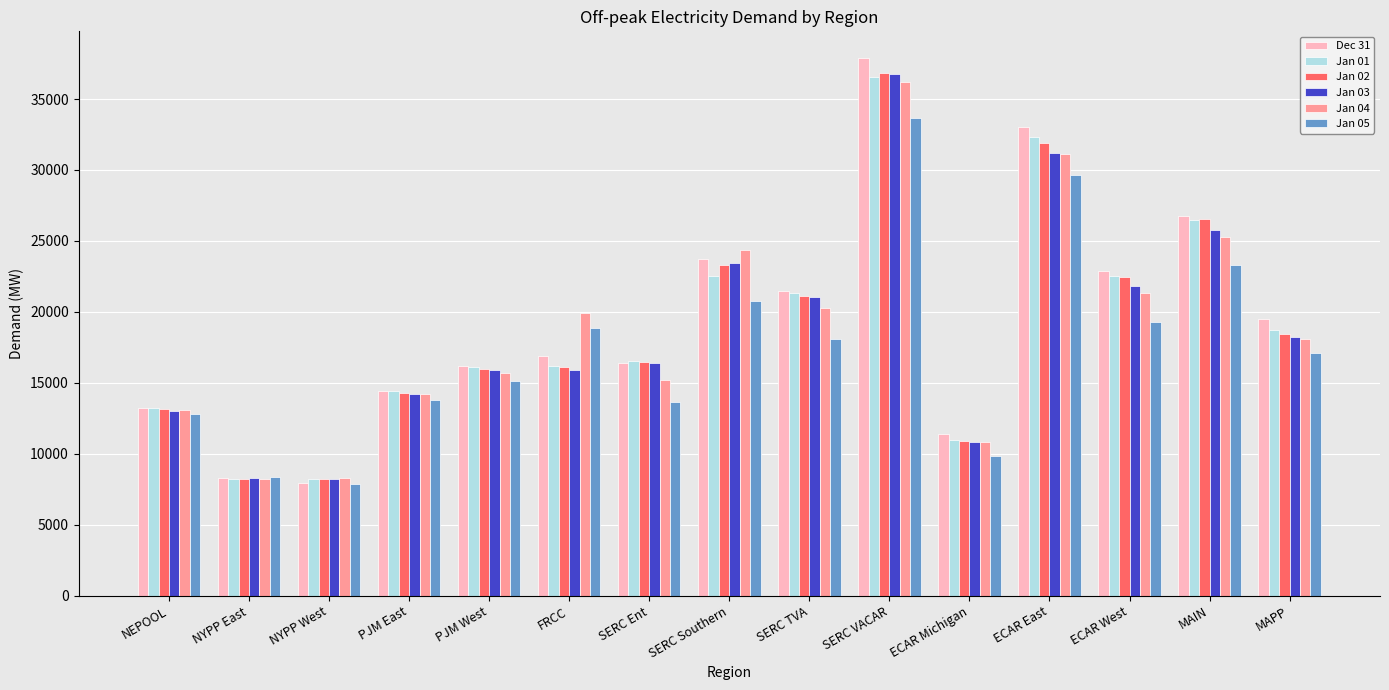

The Jan 02 series shows 31886.7 at ECAR East. True or false?

True